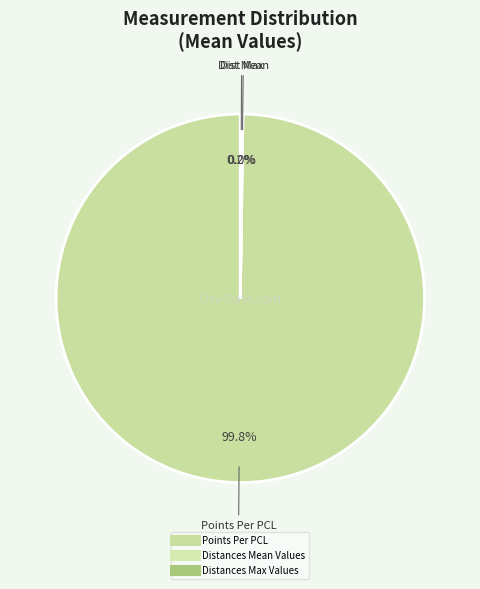

Rank the categories by value from lowest to highest.

Distances Mean Values, Distances Max Values, Points Per PCL